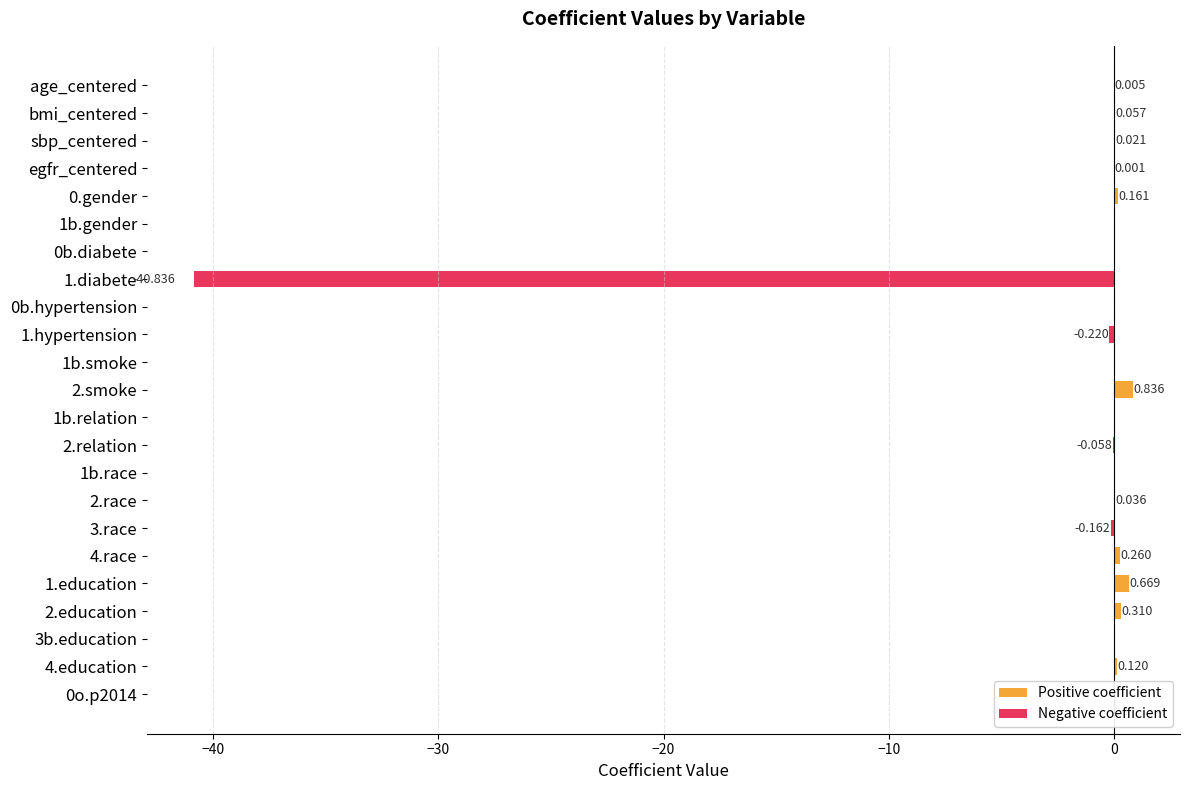

List the series in order of their peak value, highest first.

Positive coefficient, Negative coefficient